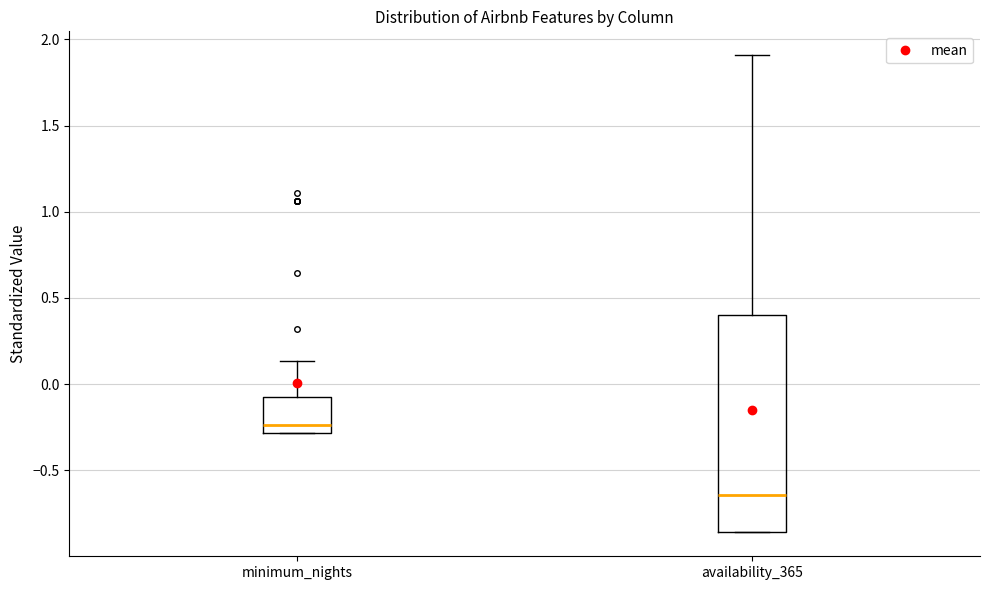

Where is the upper edge of the box for minimum_nights on the y-axis? The values are not printed on the chart, so give them approximately, as read against the axis.

-0.10